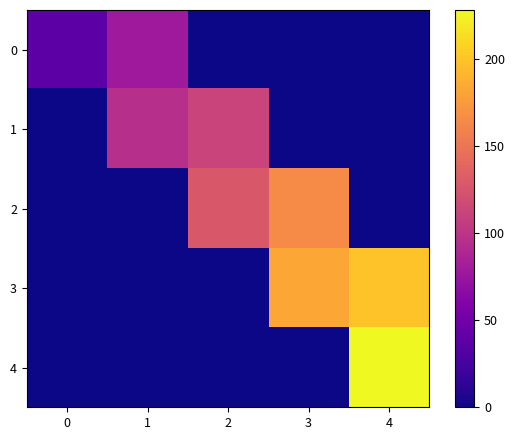

Rank the series at 0 from highest to lowest value.

0, 1, 2, 3, 4